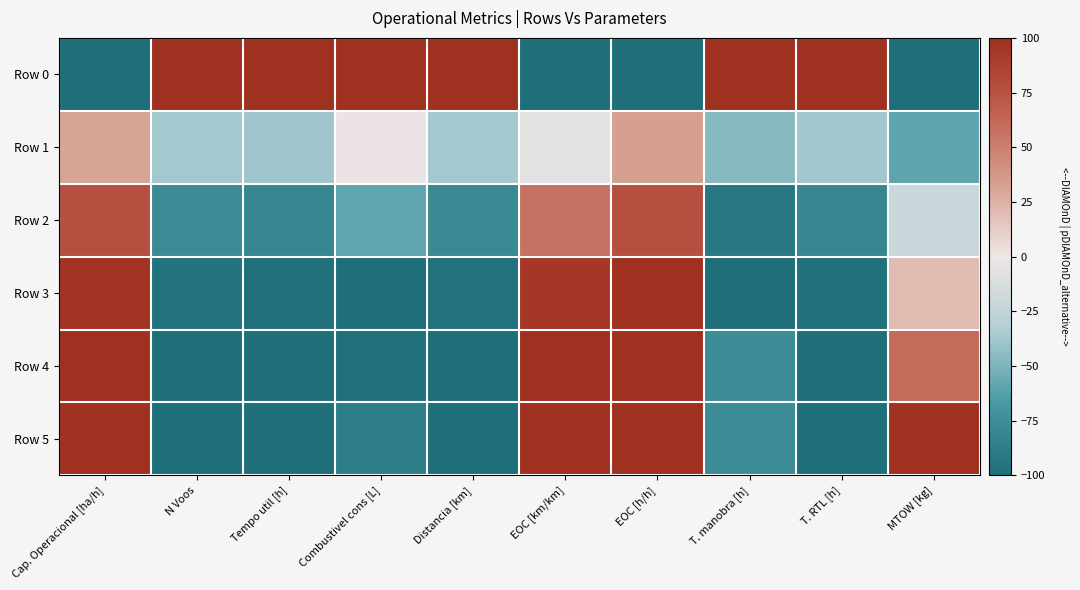

Reading left to right, extract all data points from this chart.

Row 0: Cap. Operacional [ha/h]=-100.0	N Voos=100.0	Tempo util [h]=100.0	Combustivel cons [L]=100.0	Distancia [km]=100.0	EOC [km/km]=-100.0	EOC [h/h]=-100.0	T. manobra [h]=100.0	T. RTL [h]=100.0	MTOW [kg]=-100.0
Row 1: Cap. Operacional [ha/h]=30.9	N Voos=-37.4	Tempo util [h]=-38.5	Combustivel cons [L]=-1.9	Distancia [km]=-37.4	EOC [km/km]=-6.2	EOC [h/h]=33.3	T. manobra [h]=-46.2	T. RTL [h]=-38.2	MTOW [kg]=-60.1
Row 2: Cap. Operacional [ha/h]=77.1	N Voos=-78.0	Tempo util [h]=-81.0	Combustivel cons [L]=-59.3	Distancia [km]=-79.6	EOC [km/km]=56.2	EOC [h/h]=77.8	T. manobra [h]=-92.3	T. RTL [h]=-81.0	MTOW [kg]=-20.1
Row 3: Cap. Operacional [ha/h]=97.6	N Voos=-96.7	Tempo util [h]=-98.5	Combustivel cons [L]=-100.0	Distancia [km]=-97.4	EOC [km/km]=93.8	EOC [h/h]=100.0	T. manobra [h]=-100.0	T. RTL [h]=-98.2	MTOW [kg]=19.8
Row 4: Cap. Operacional [ha/h]=100.0	N Voos=-100.0	Tempo util [h]=-100.0	Combustivel cons [L]=-98.5	Distancia [km]=-100.0	EOC [km/km]=100.0	EOC [h/h]=100.0	T. manobra [h]=-76.9	T. RTL [h]=-100.0	MTOW [kg]=59.7
Row 5: Cap. Operacional [ha/h]=99.9	N Voos=-100.0	Tempo util [h]=-100.0	Combustivel cons [L]=-87.7	Distancia [km]=-99.9	EOC [km/km]=100.0	EOC [h/h]=100.0	T. manobra [h]=-76.9	T. RTL [h]=-100.0	MTOW [kg]=100.0